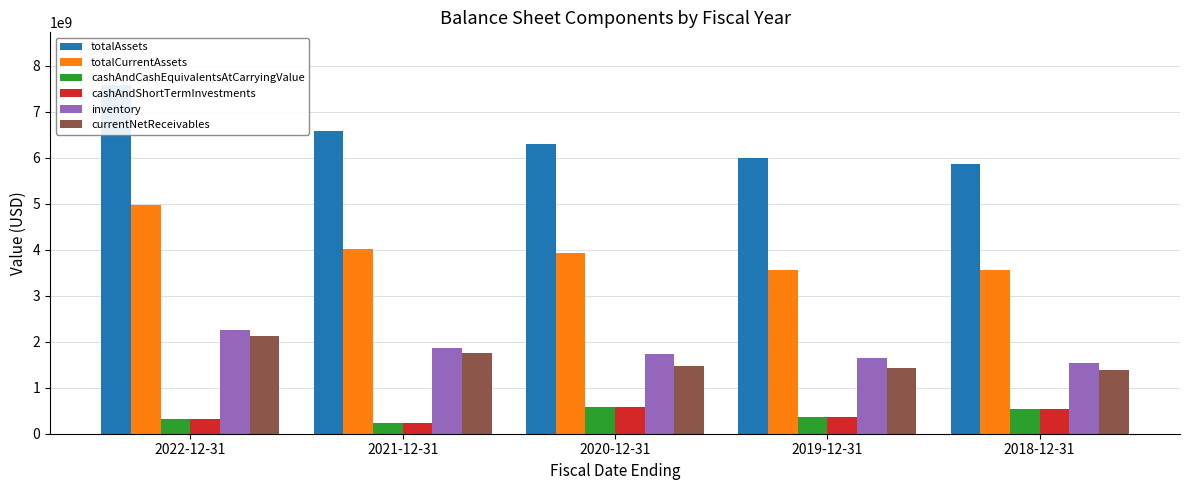

What is the value of the totalCurrentAssets bar at the 3rd from the left?

3919000000